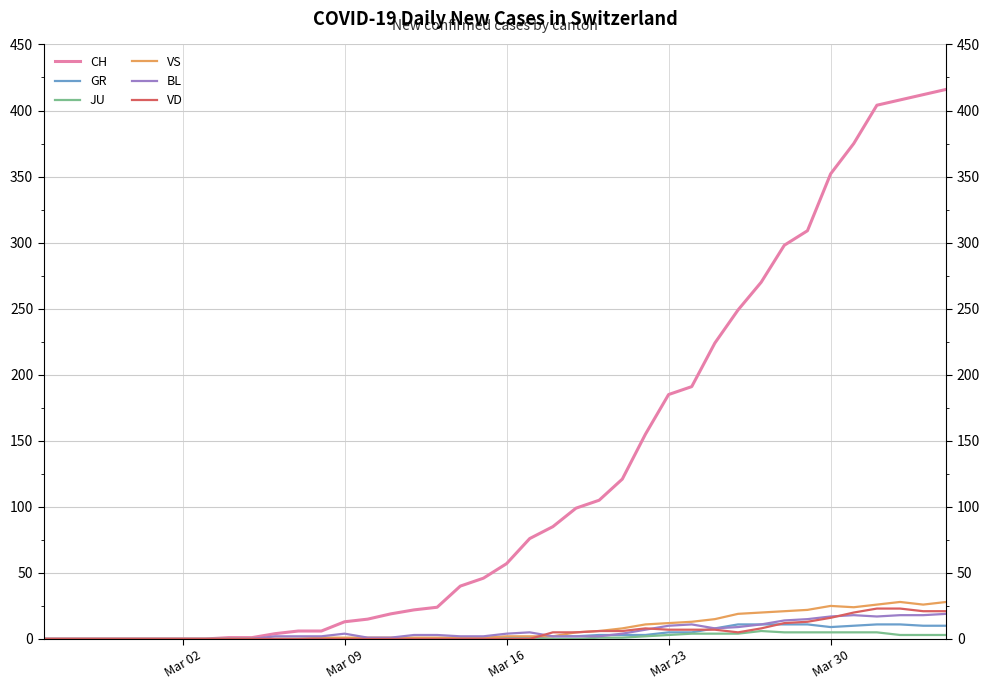

Is it true that BL equals 1 at 14?

False